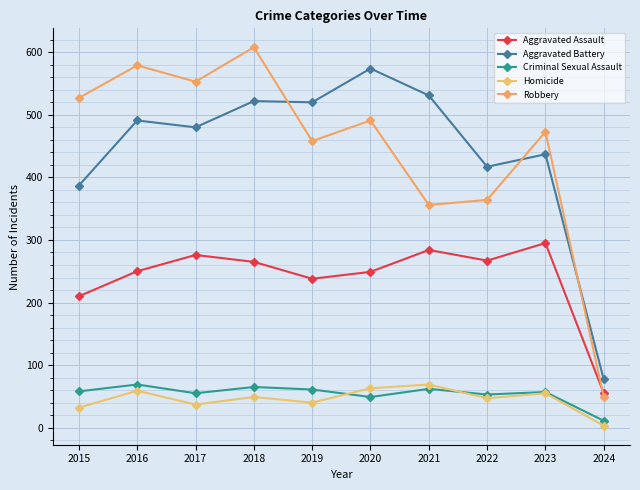

True or false: Criminal Sexual Assault and Aggravated Battery cross at least once.

False